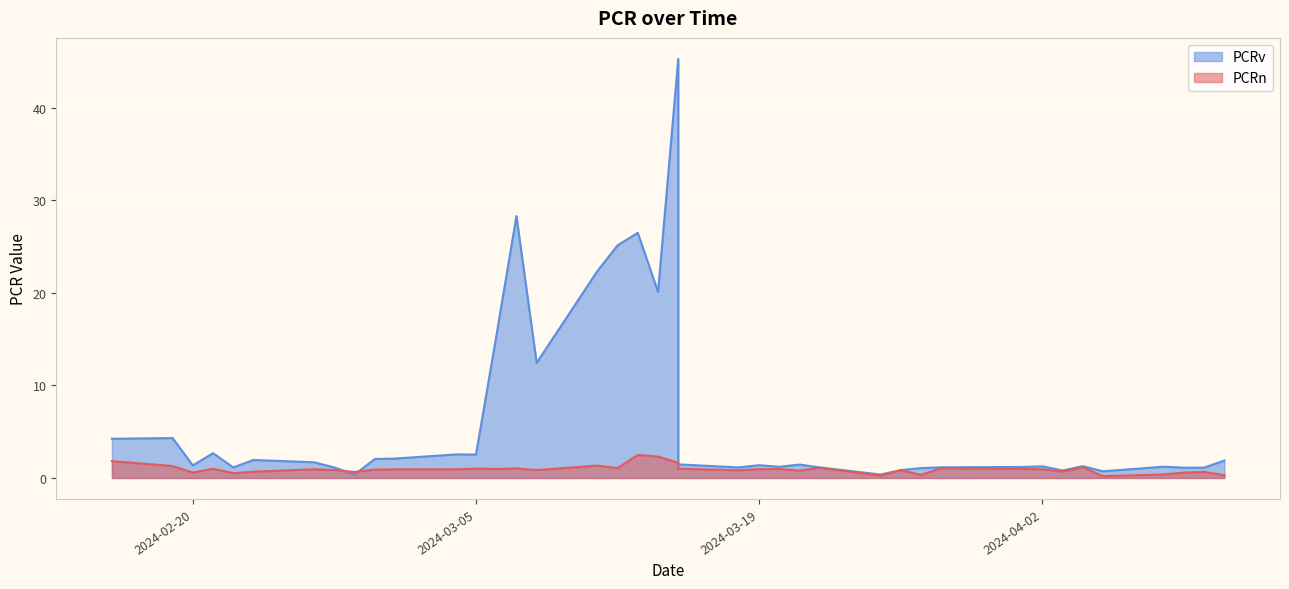

What is the sum of all PCRv values?

245.2